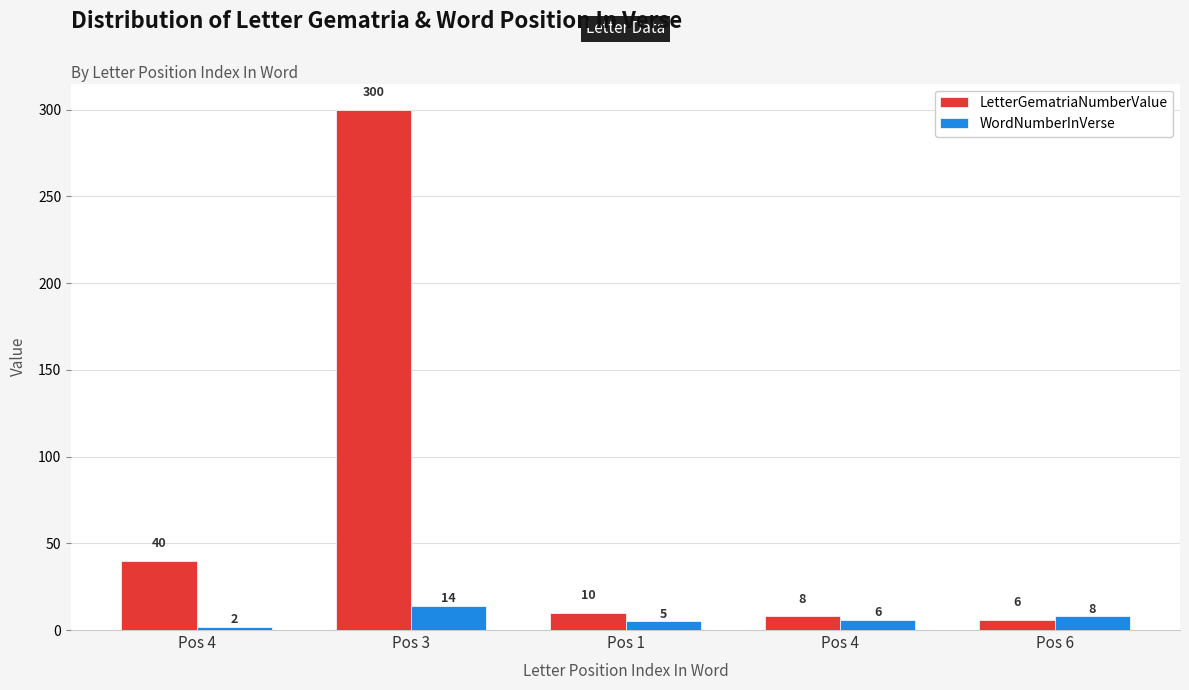

At which category is the sum across all series the highest?

Pos 3